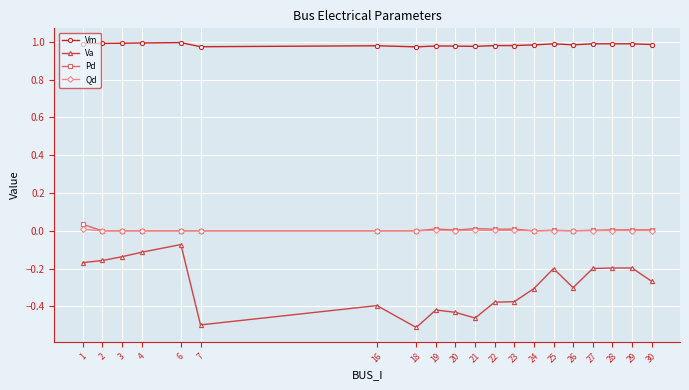

True or false: Vm and Qd cross at least once.

False